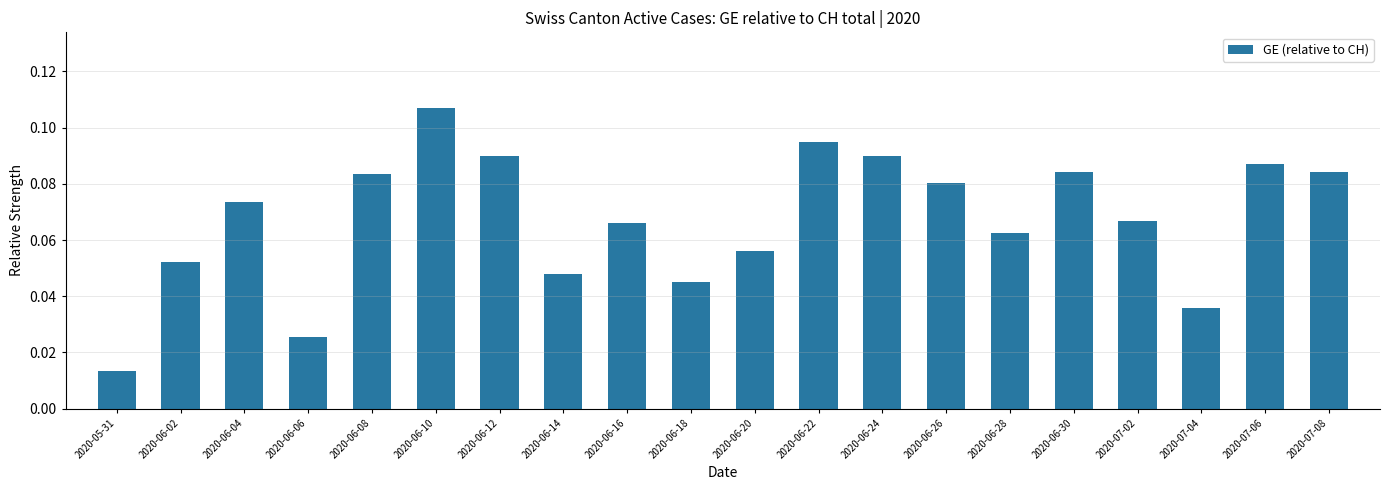

Which label corresponds to the smallest value in the chart?

2020-05-31